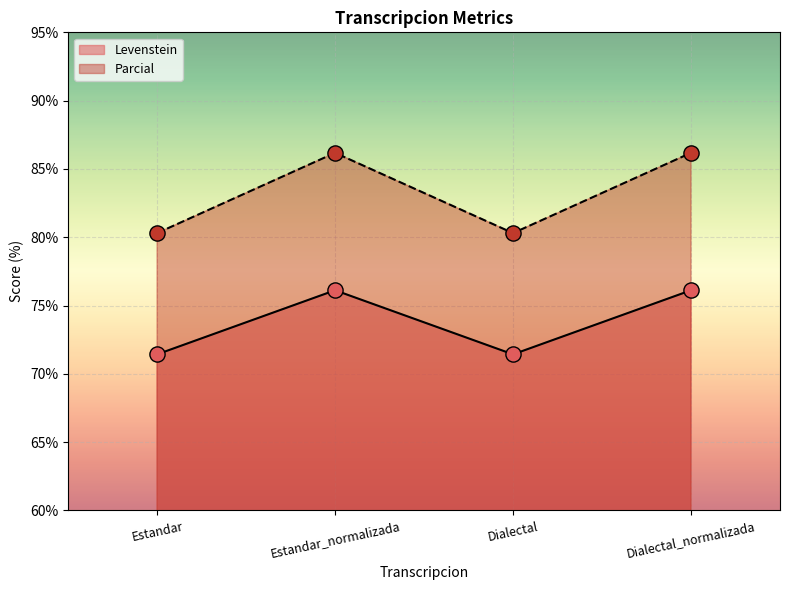

Which series has the largest Y range (max minus min)?

Parcial